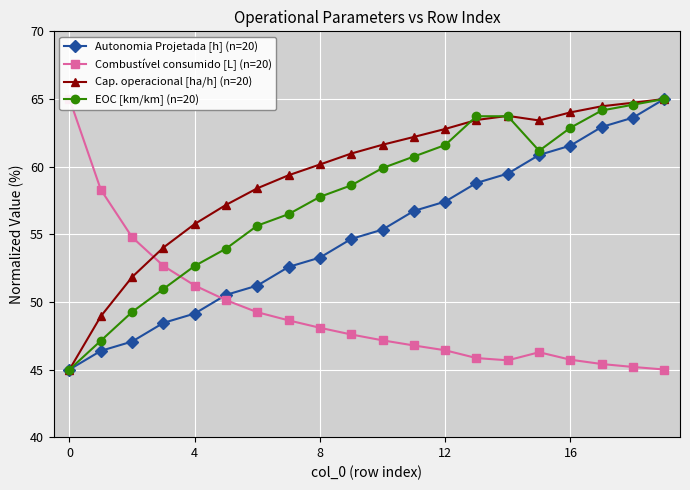

What are all the series names shown in the legend?

Autonomia Projetada [h] (n=20), Combustível consumido [L] (n=20), Cap. operacional [ha/h] (n=20), EOC [km/km] (n=20)